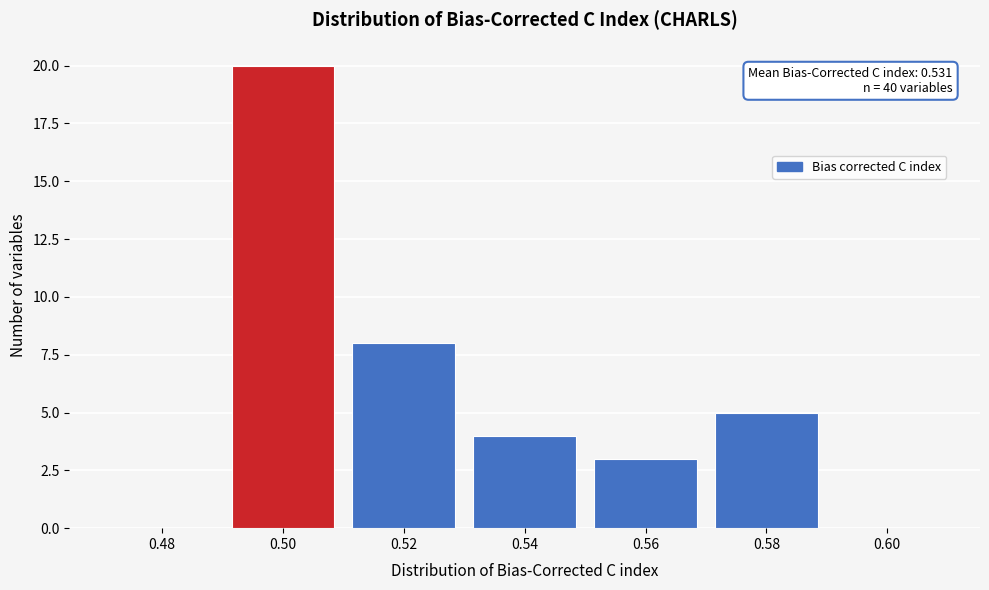

Reading right to left, extract all data points from this chart.

0.60=0	0.58=5	0.56=3	0.54=4	0.52=8	0.50=20	0.48=0